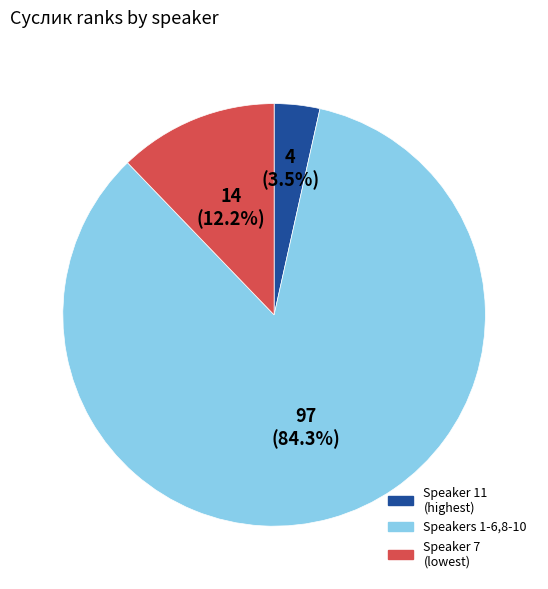

Is there a majority slice in this chart?

Yes